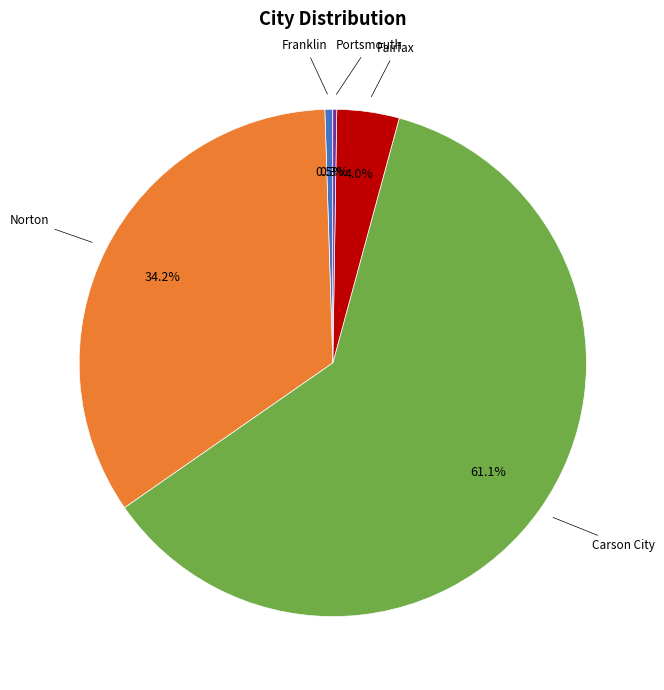

Is the sum of Franklin and Carson City greater than half?

Yes